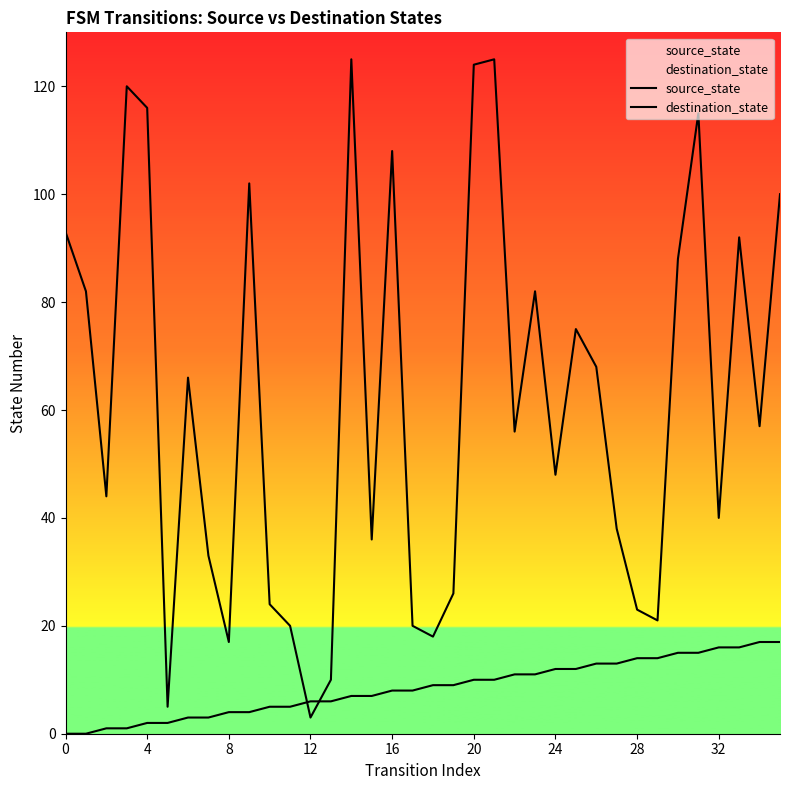

How many data points in source_state are less than 9?

18